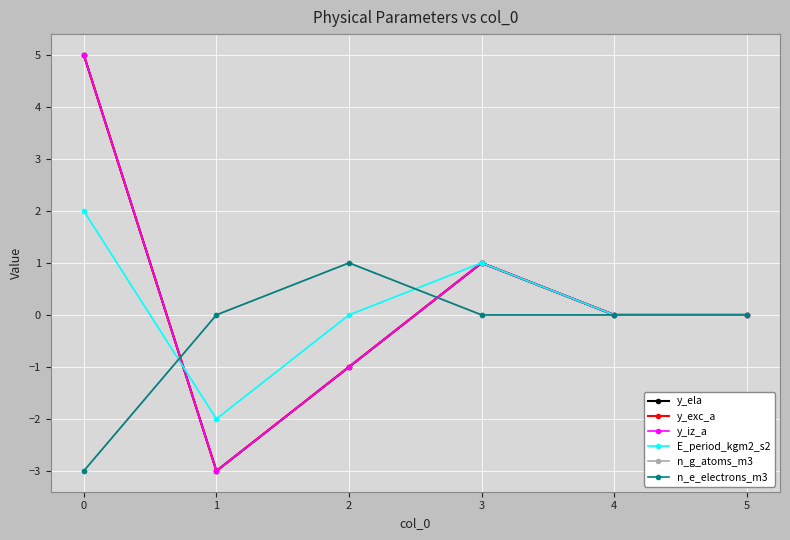

Is this an area chart (filled region under the line)?

No